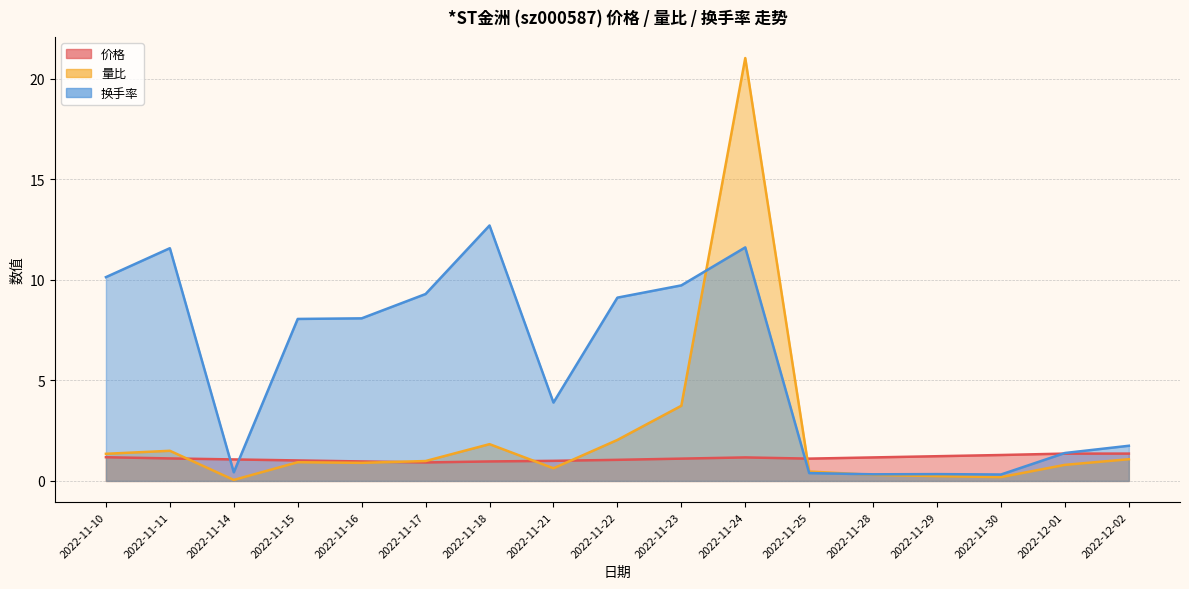

In 量比, how many points are higher than both neighbors (excluding endpoints)?

4